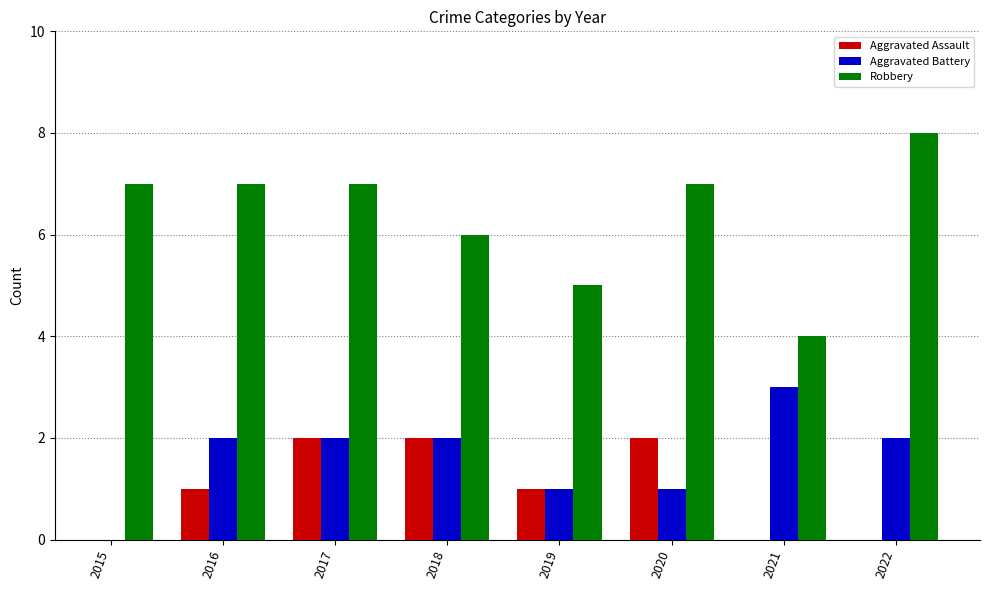

What is the total value across all series at 2016?

10.0